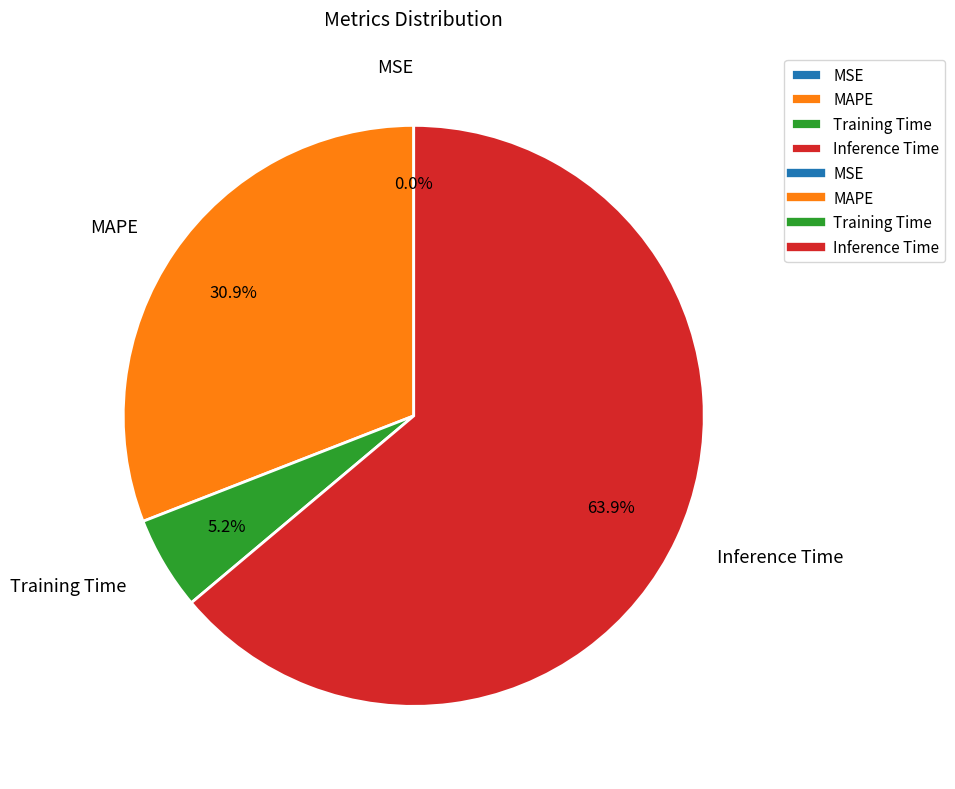

Which has a higher value, Inference Time or MAPE?

Inference Time